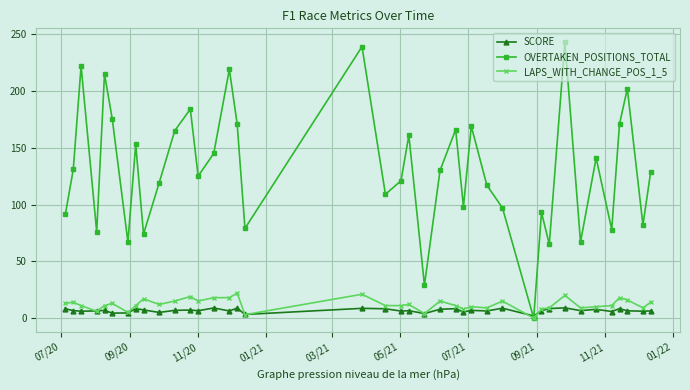

At how many categories does at least one series exceed 72?

34